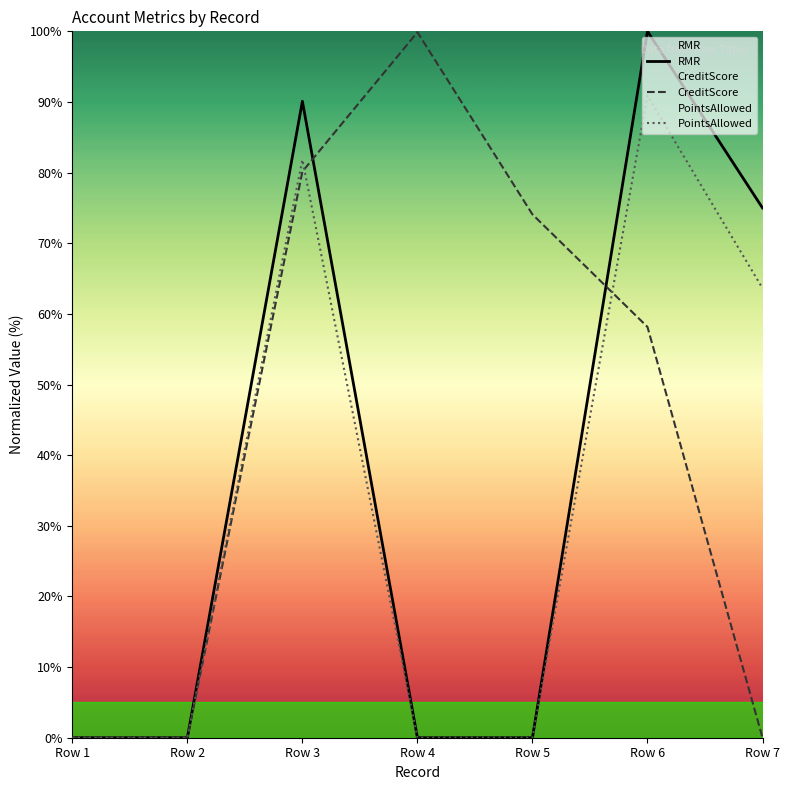

True or false: RMR has a value of 0.0 at Row 4.

True